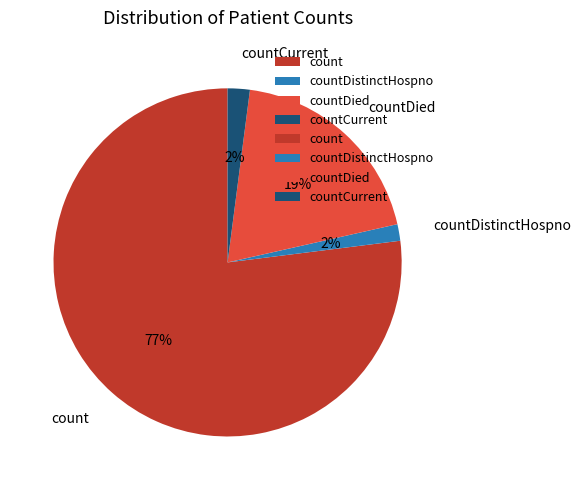

How many slices are in this pie chart?

4